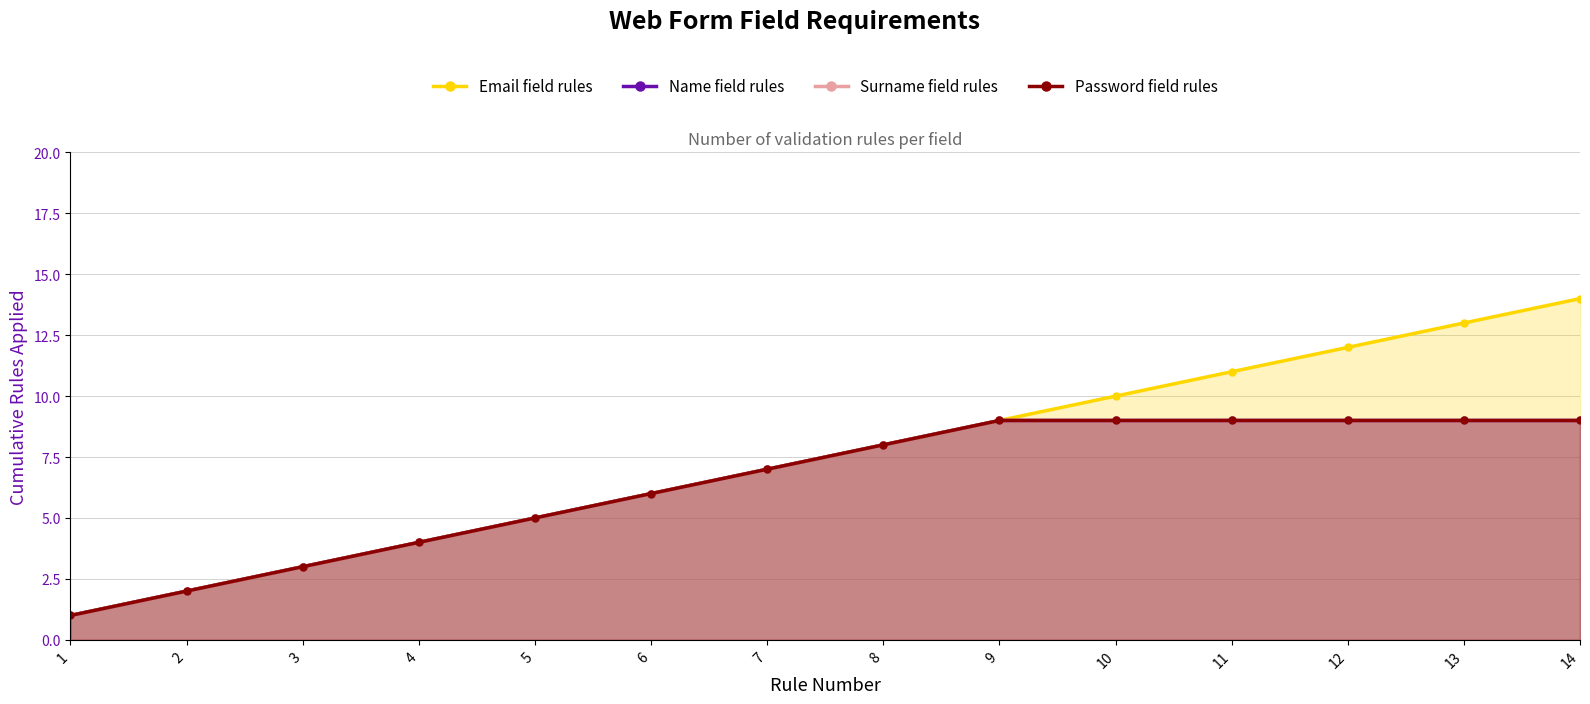

What is the approximate value of Name field rules at 1?

1